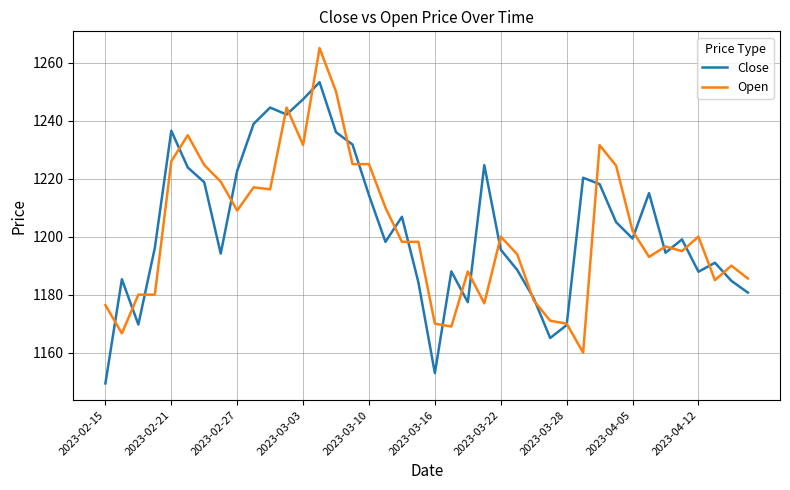

List the series in order of their peak value, highest first.

Open, Close